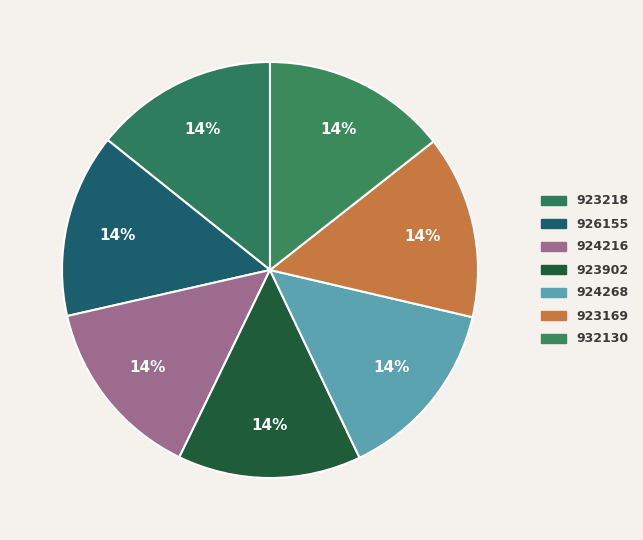

How many segments does this pie chart have?

7